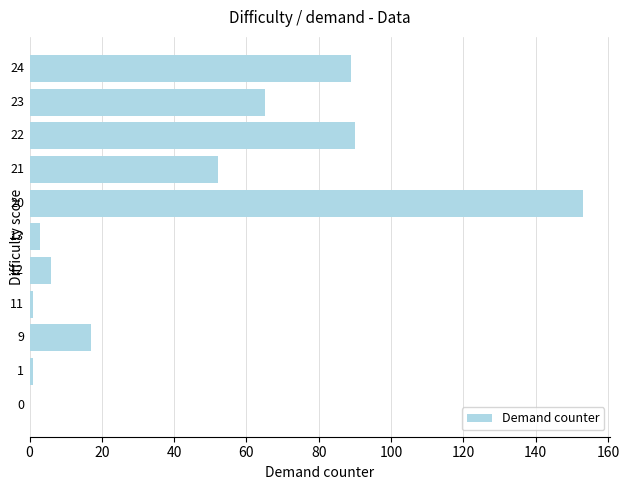

Are the bars horizontal?

Yes